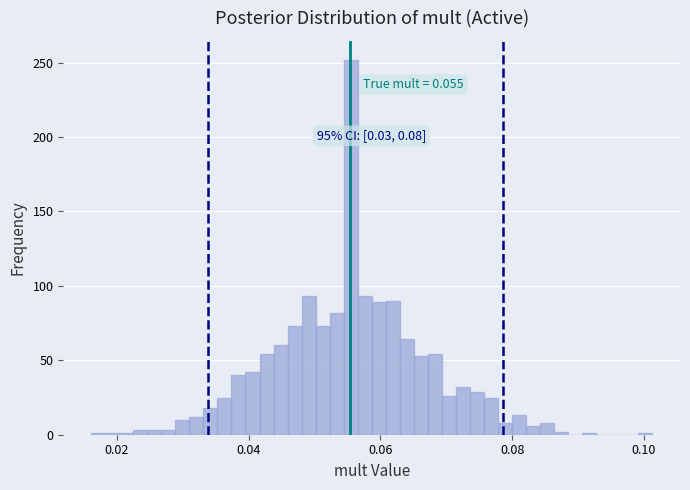

Around what value on the x-axis is the tallest bar? Give the approximate position of its centre, as read against the axis.

0.056